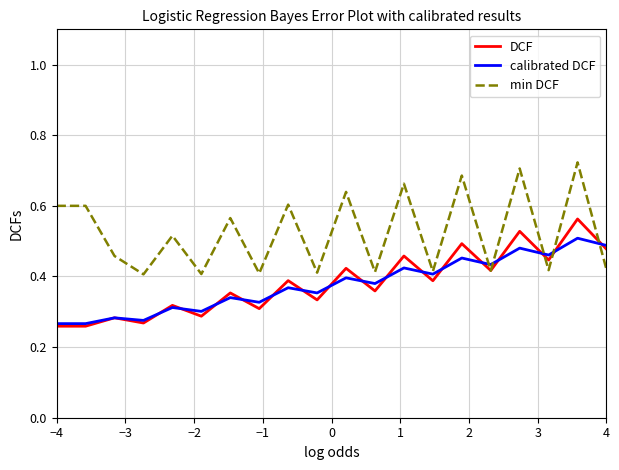

Which series has the largest total across all categories?

min DCF